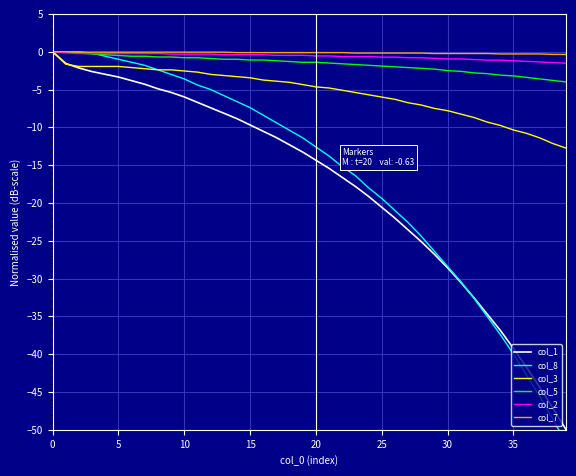

Is the value of col_2 at 20 greater than the value of col_5 at 37?

Yes